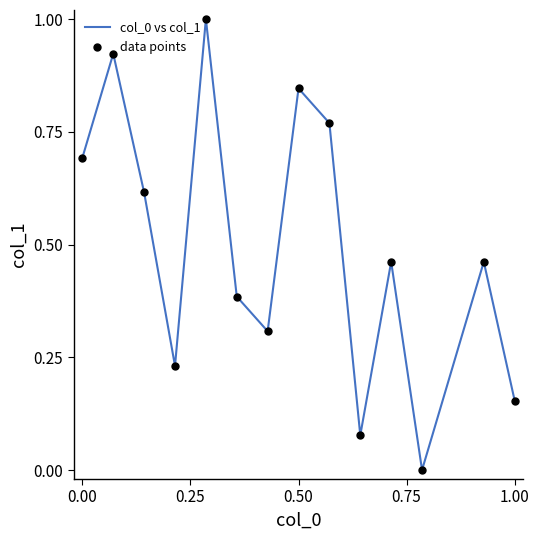

What is the greatest value displayed?

1.0